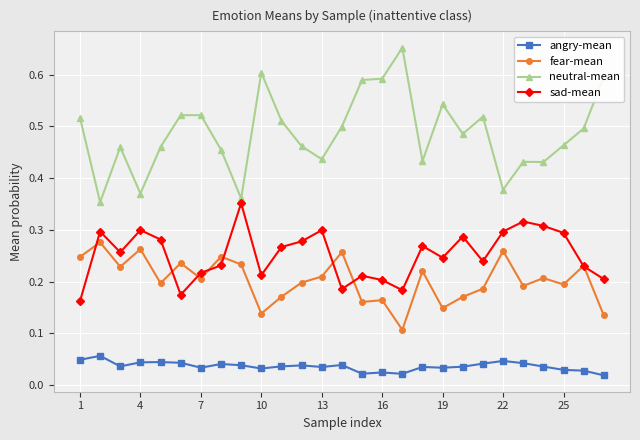

List the series in order of their peak value, lowest first.

angry-mean, fear-mean, sad-mean, neutral-mean